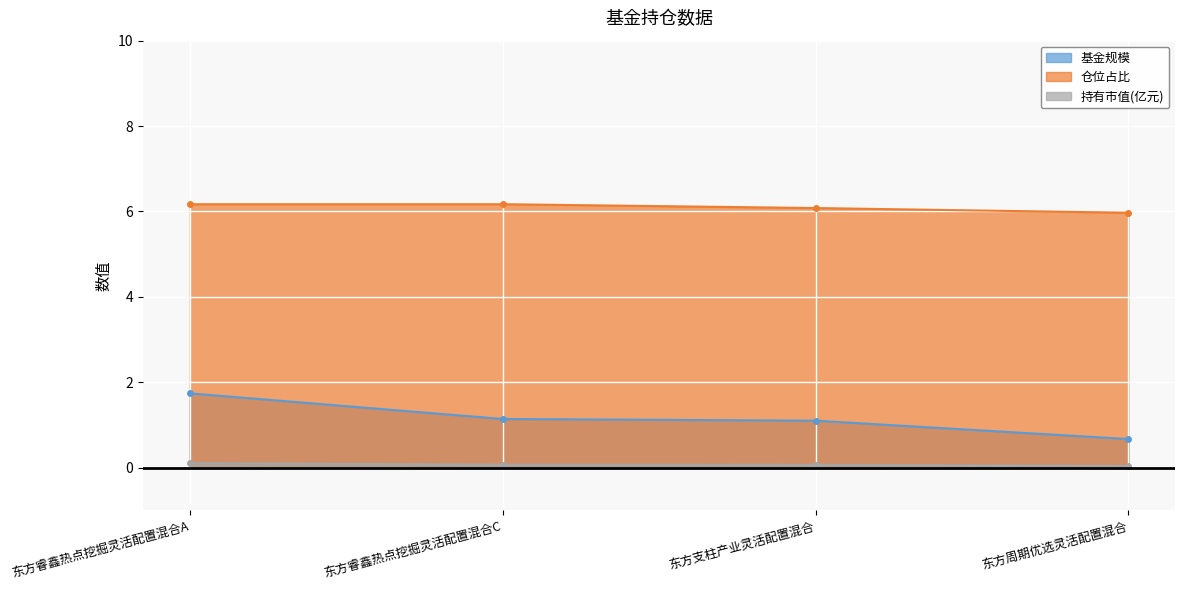

The value of 基金规模 at 东方睿鑫热点挖掘灵活配置混合C is 0.3. True or false?

False